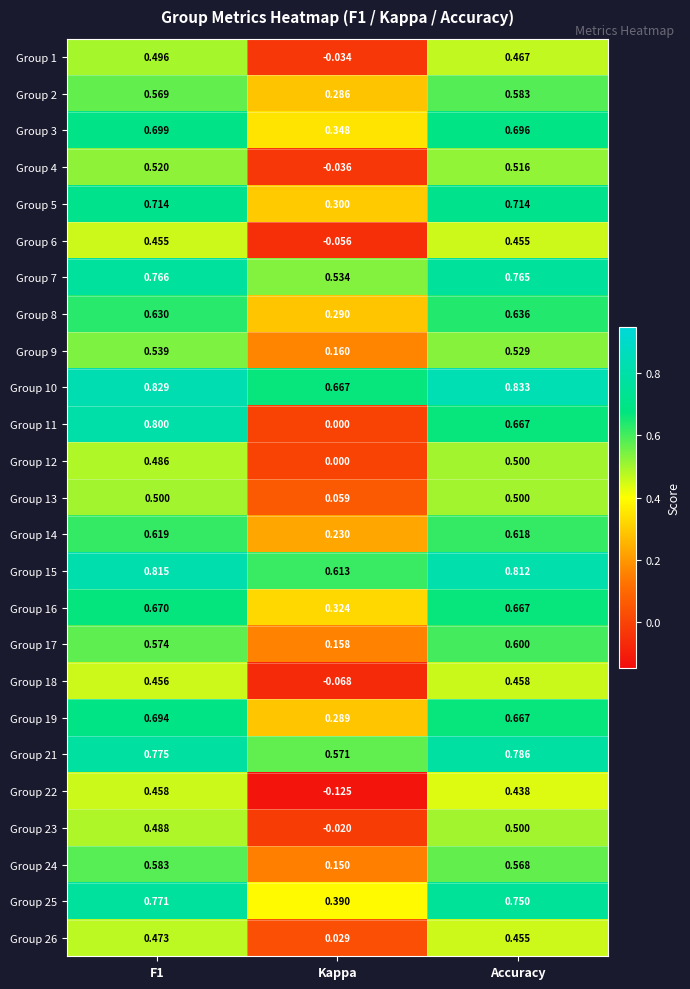

Count the number of data series in this chart.

25